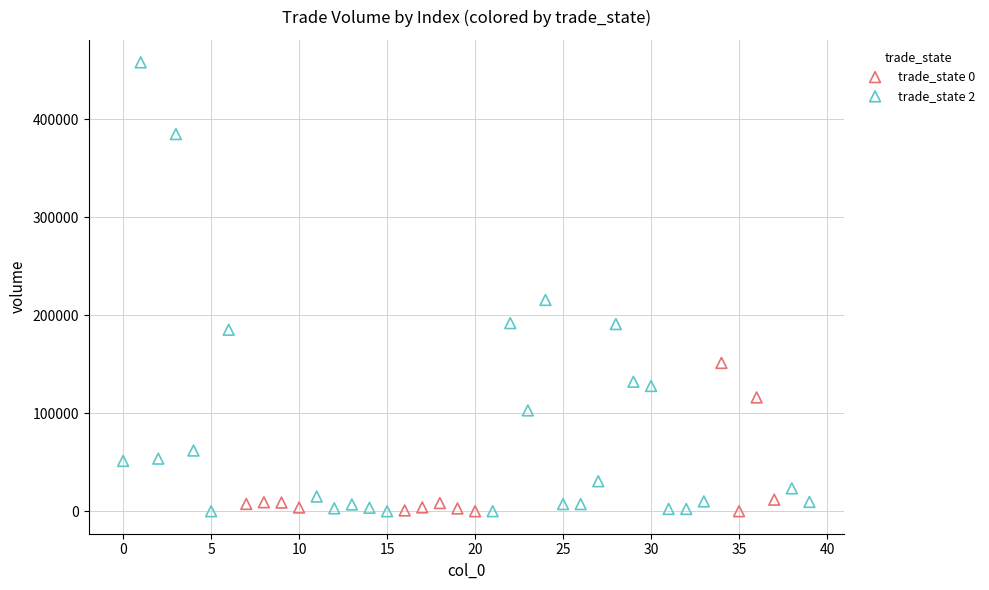

Which series has the largest Y range (max minus min)?

trade_state 2